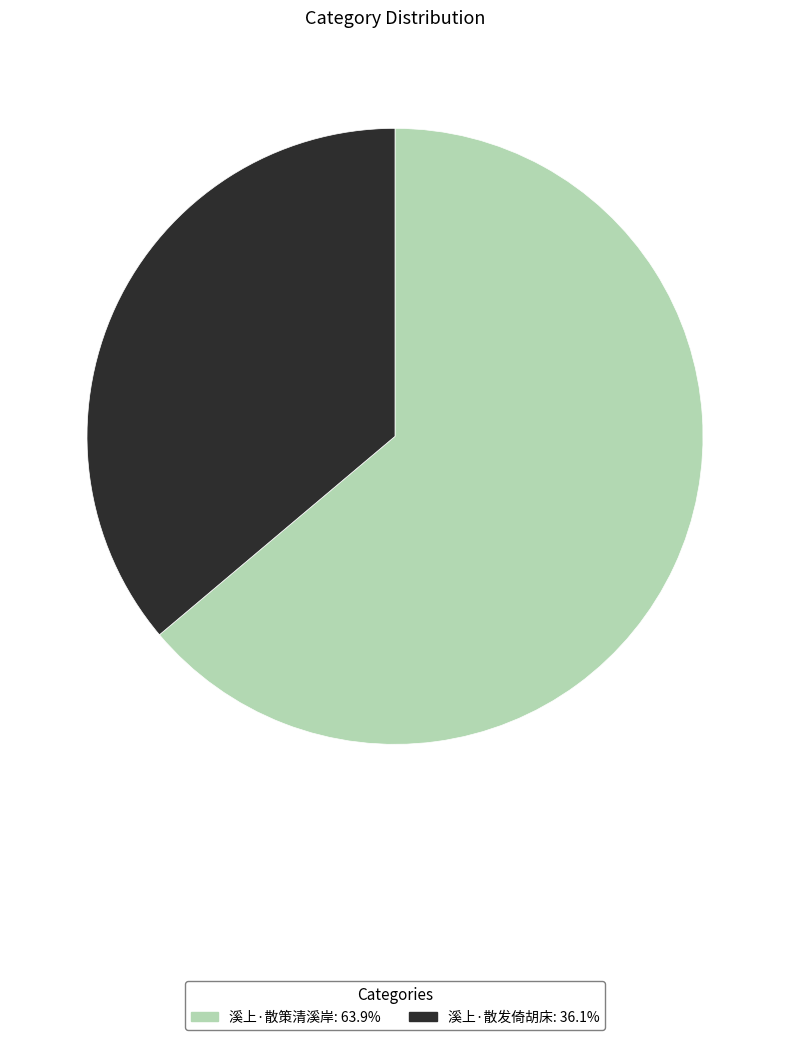

Is it true that 溪上·散发倚胡床 is 49% of the pie?

False